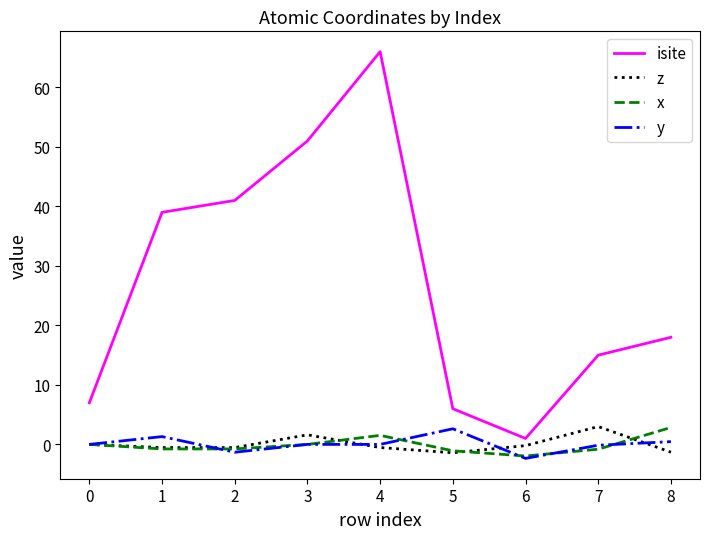

True or false: z and isite cross at least once.

False